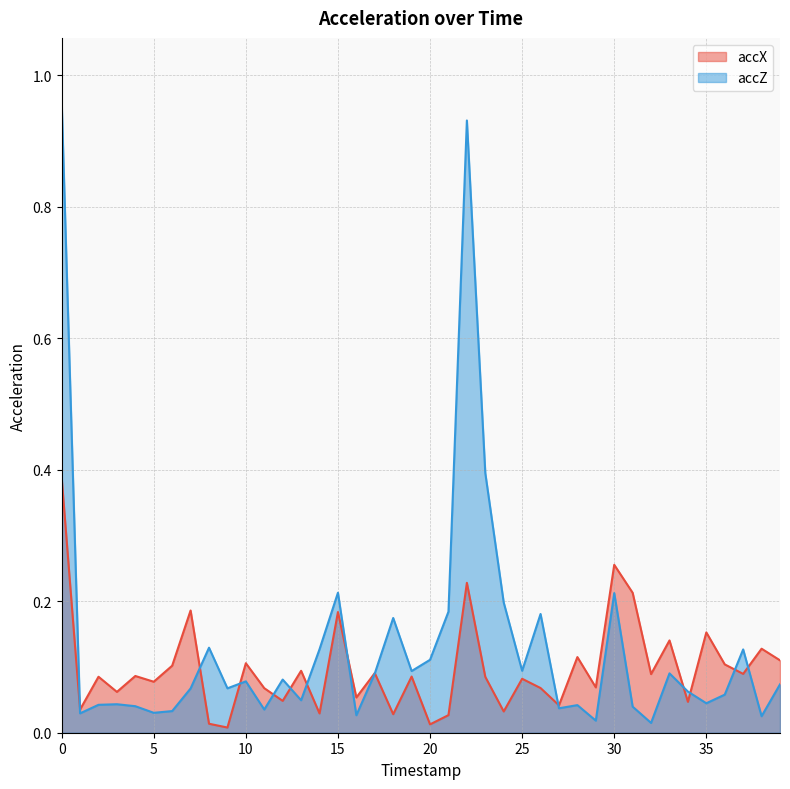

Reading left to right, transcribe all the data shown in this chart.

accX: 0=0.4	1=0.0	2=0.1	3=0.1	4=0.1	5=0.1	6=0.1	7=0.2	8=0.0	9=0.0	10=0.1	11=0.1	12=0.0	13=0.1	14=0.0	15=0.2	16=0.1	17=0.1	18=0.0	19=0.1	20=0.0	21=0.0	22=0.2	23=0.1	24=0.0	25=0.1	26=0.1	27=0.0	28=0.1	29=0.1	30=0.3	31=0.2	32=0.1	33=0.1	34=0.0	35=0.2	36=0.1	37=0.1	38=0.1	39=0.1
accZ: 0=1.0	1=0.0	2=0.0	3=0.0	4=0.0	5=0.0	6=0.0	7=0.1	8=0.1	9=0.1	10=0.1	11=0.0	12=0.1	13=0.0	14=0.1	15=0.2	16=0.0	17=0.1	18=0.2	19=0.1	20=0.1	21=0.2	22=0.9	23=0.4	24=0.2	25=0.1	26=0.2	27=0.0	28=0.0	29=0.0	30=0.2	31=0.0	32=0.0	33=0.1	34=0.1	35=0.0	36=0.1	37=0.1	38=0.0	39=0.1